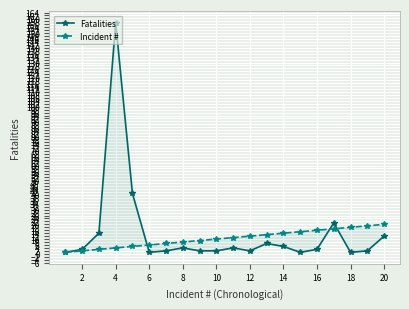

What is the value of the Fatalities point at the 20th from the left?

12